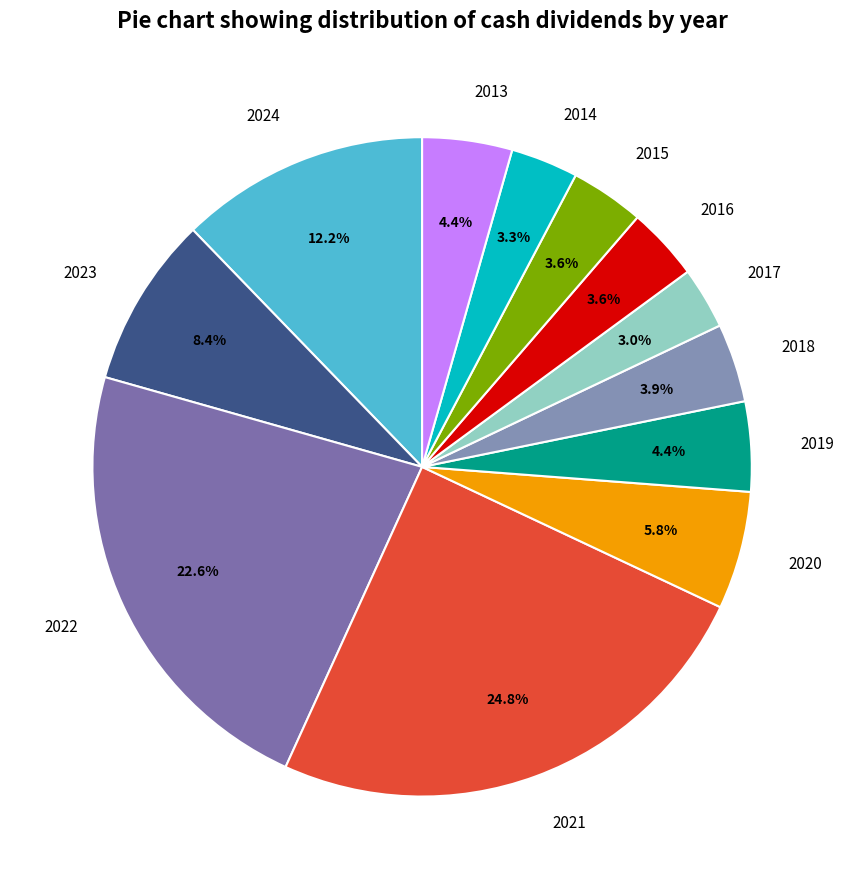

To the nearest percent, what portion does 2020 represent?

6%